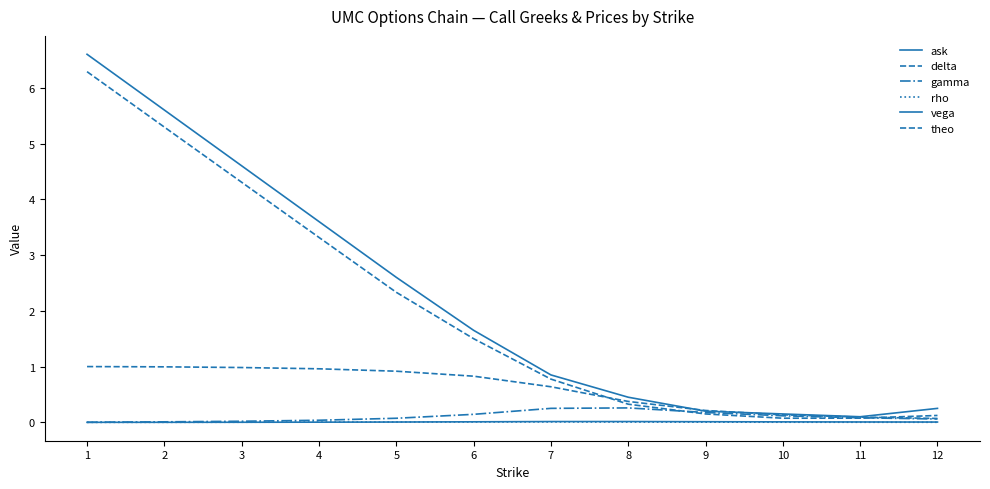

Is it true that gamma equals 0.3 at 8?

True